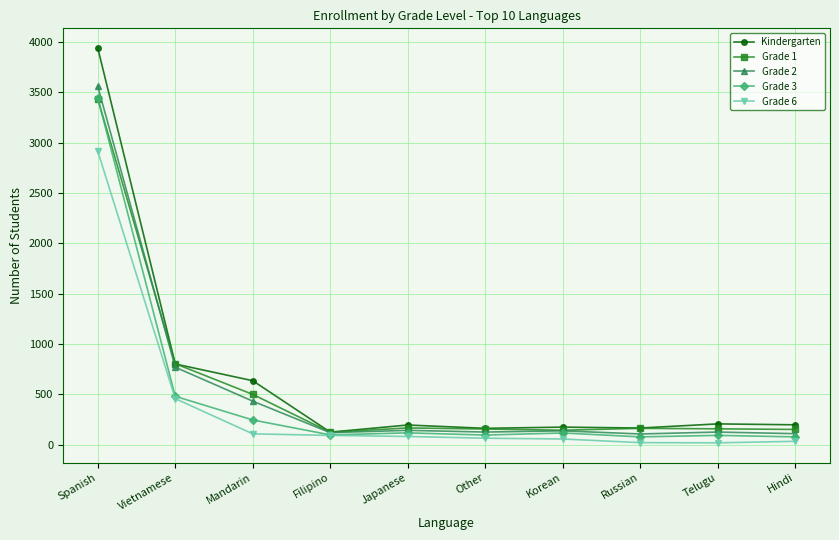

What is the average value of the Grade 1 series?

582